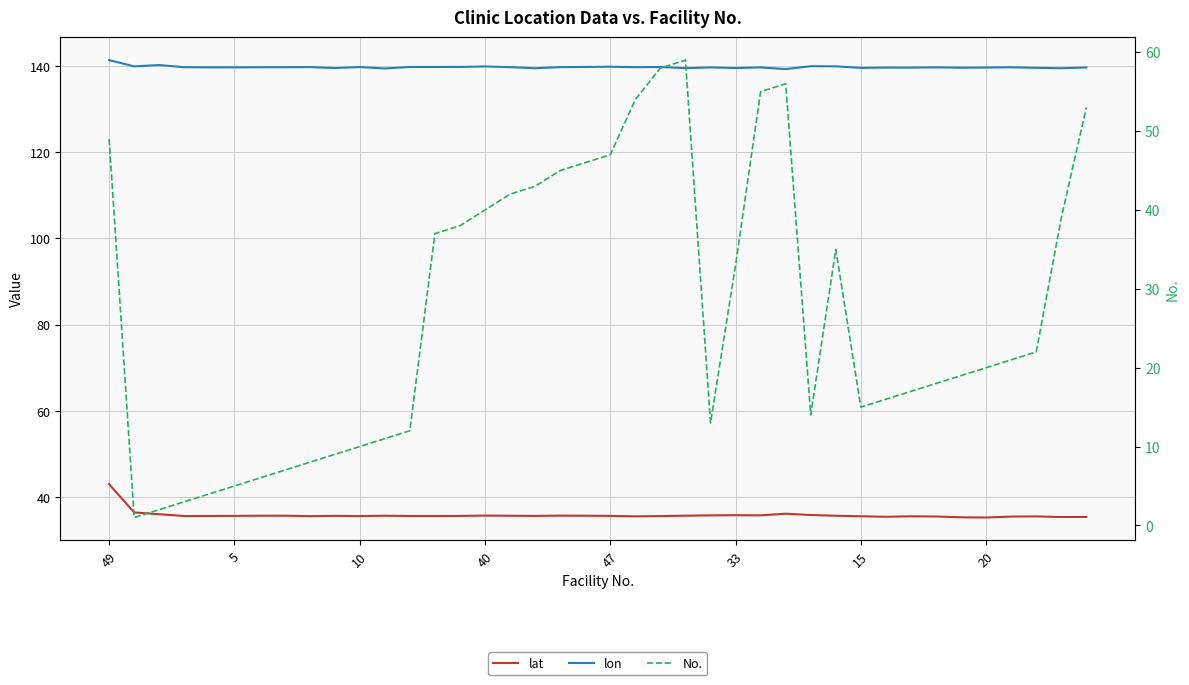

True or false: lat has more than 0 interior local peaks.

True